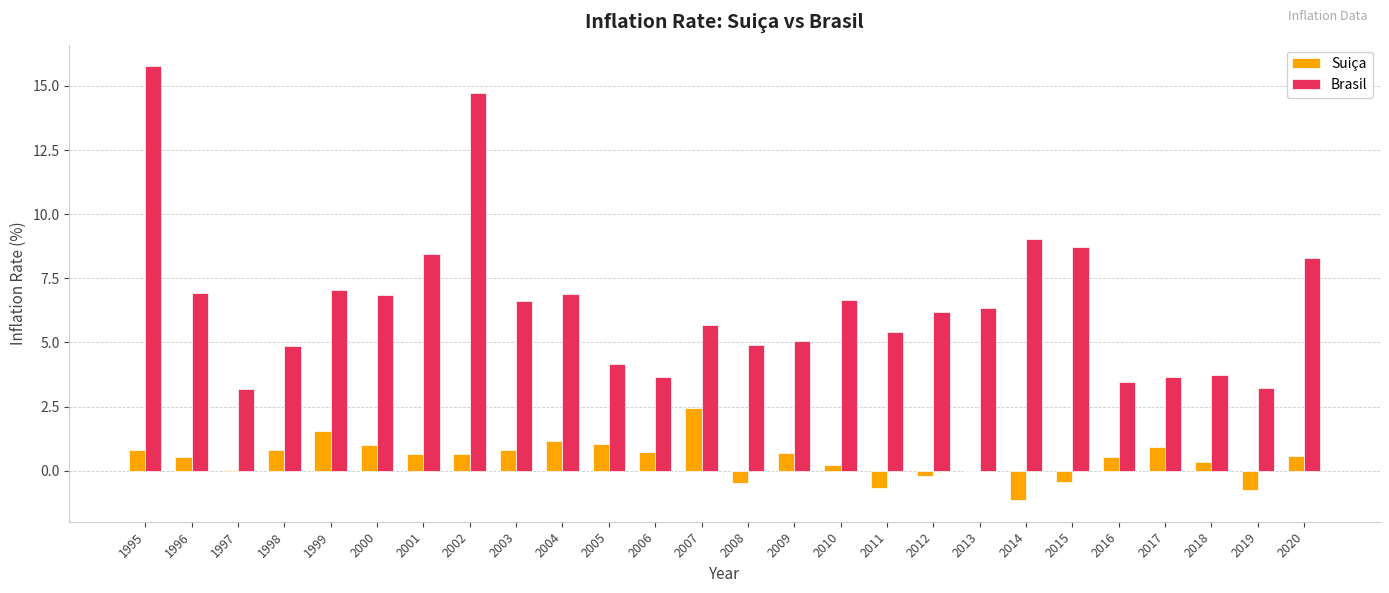

At which category is the sum across all series the highest?

1995